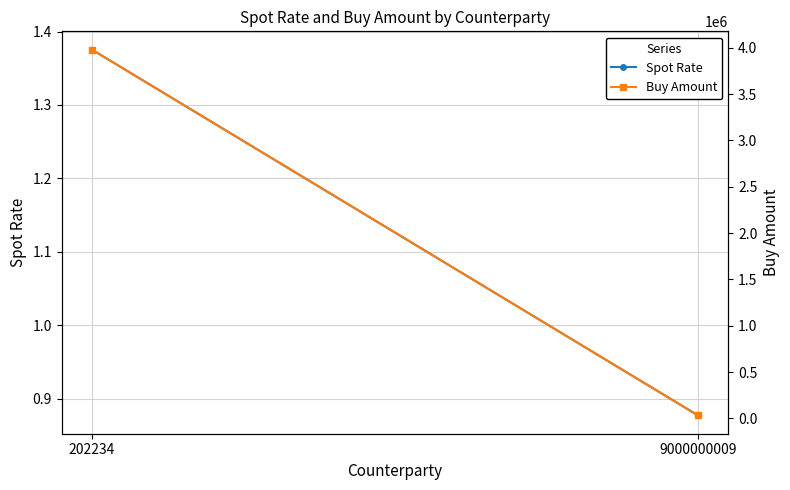

What is the sum of all Buy Amount values?

4013000.0